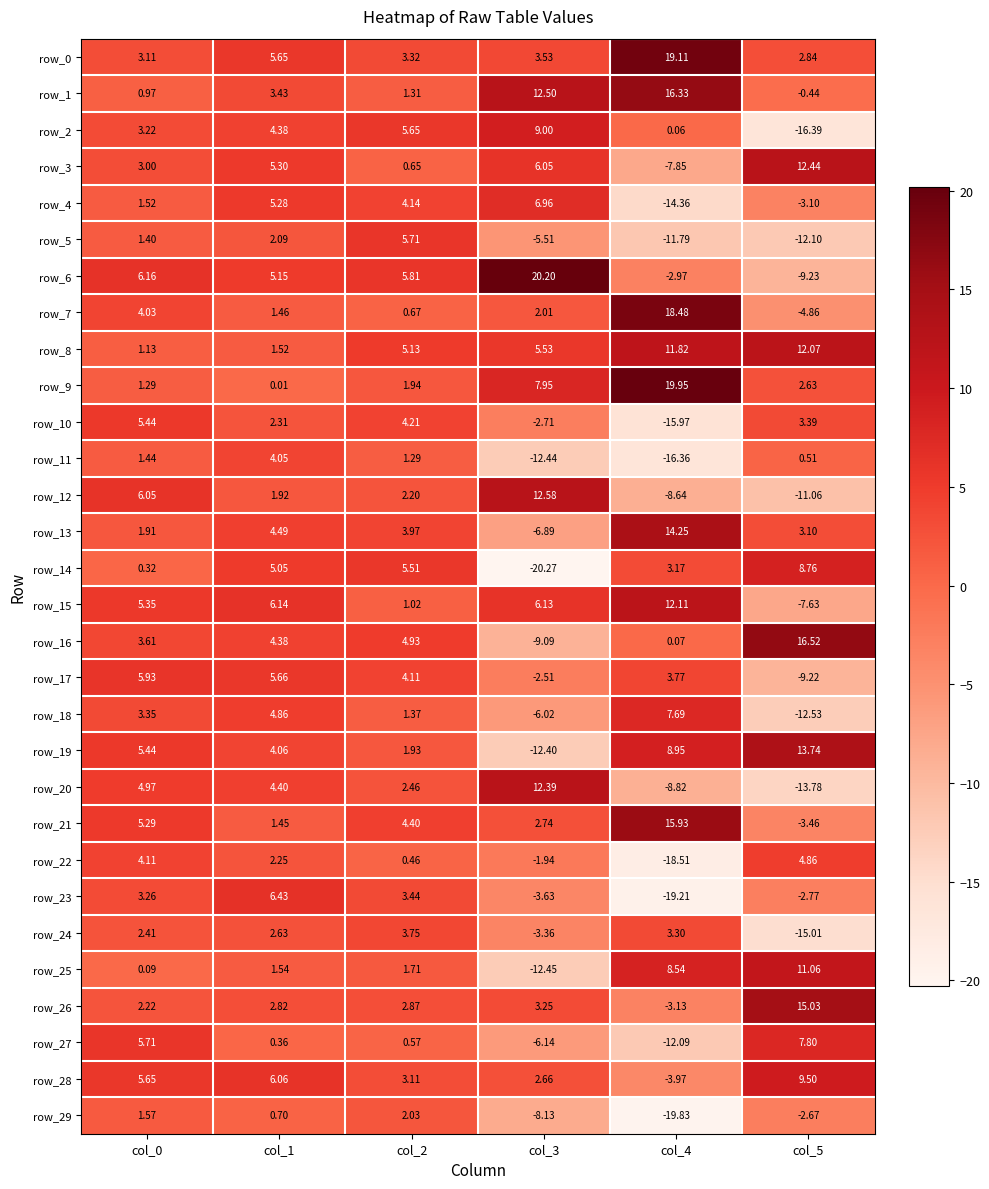

Which series changed the most between col_2 and col_3?

row_14